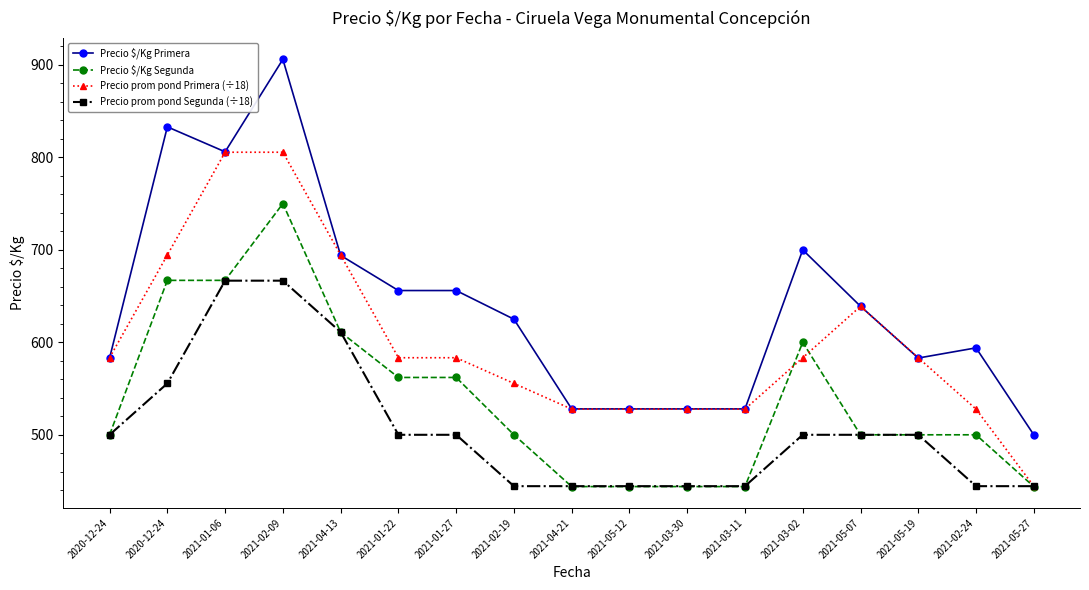

Which series has the largest total across all categories?

Precio $/Kg Primera